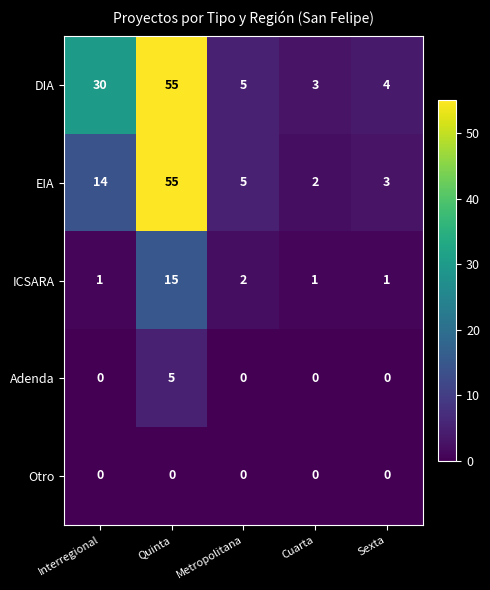

The DIA series shows 3 at Cuarta. True or false?

True